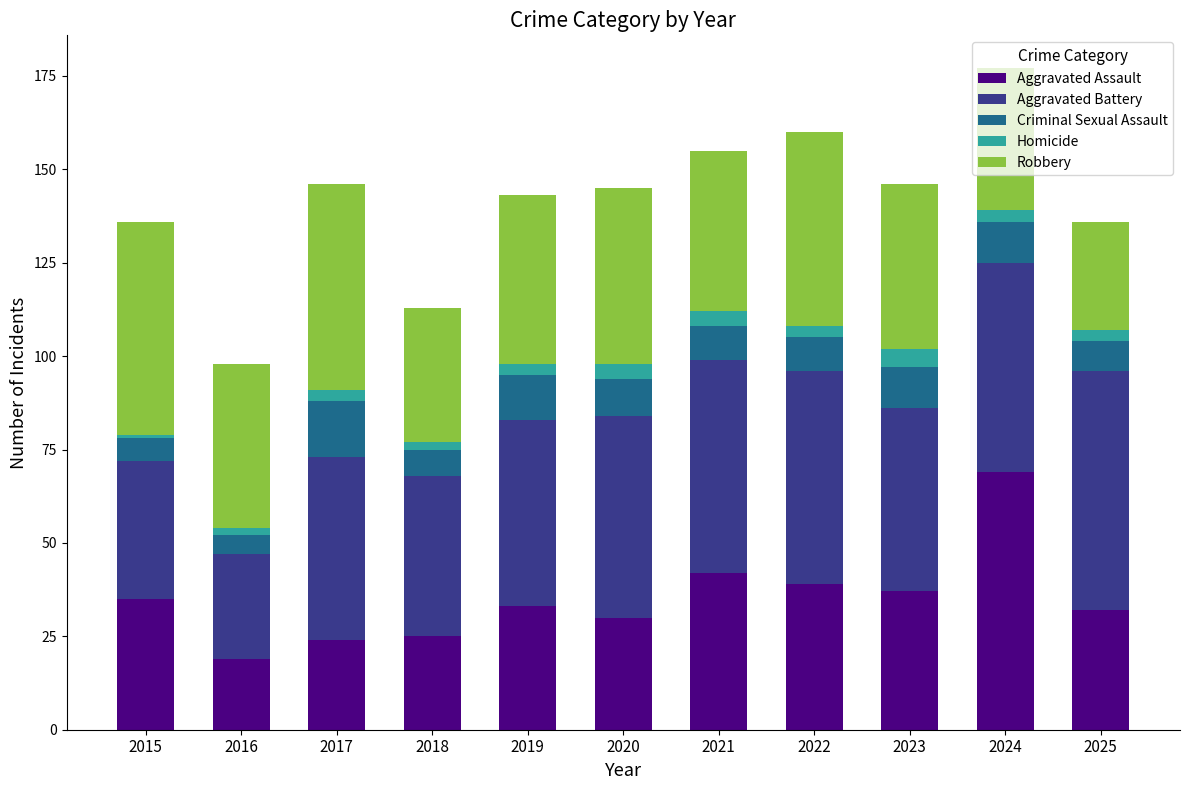

Does the chart contain stacked bars?

Yes